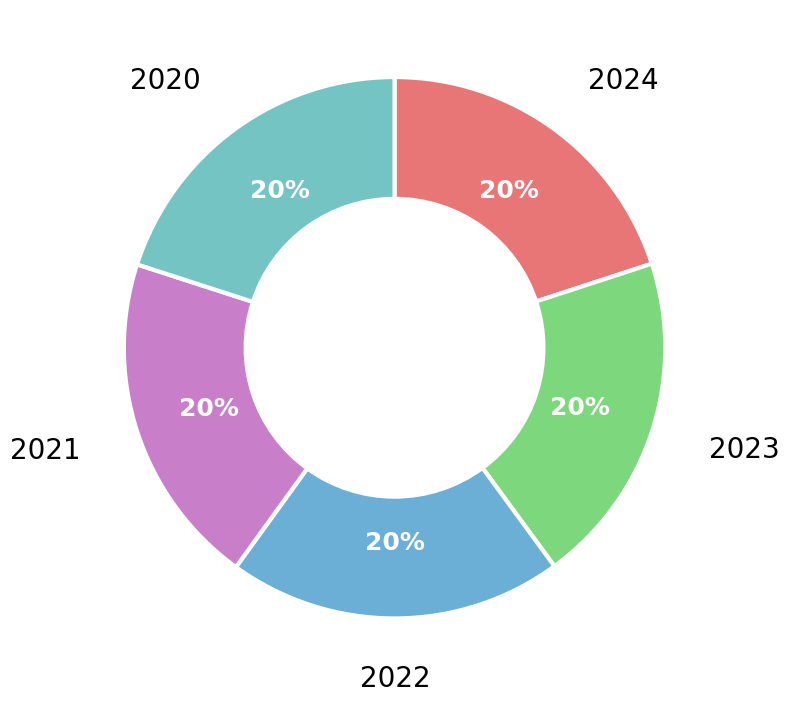

How many slices are in this pie chart?

5